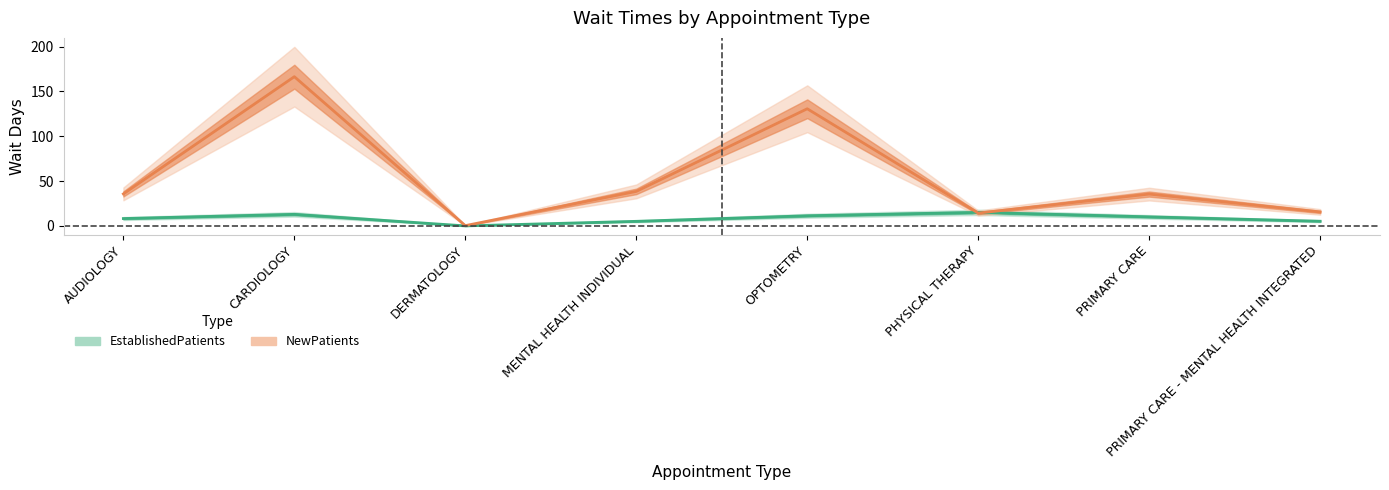

What is the label of the 8th point from the right?

AUDIOLOGY